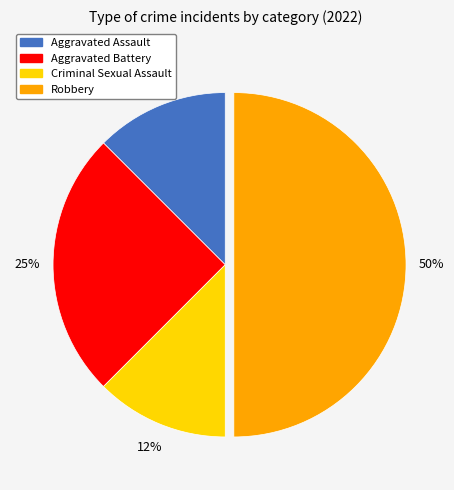

What is the largest slice in the pie chart?

Robbery